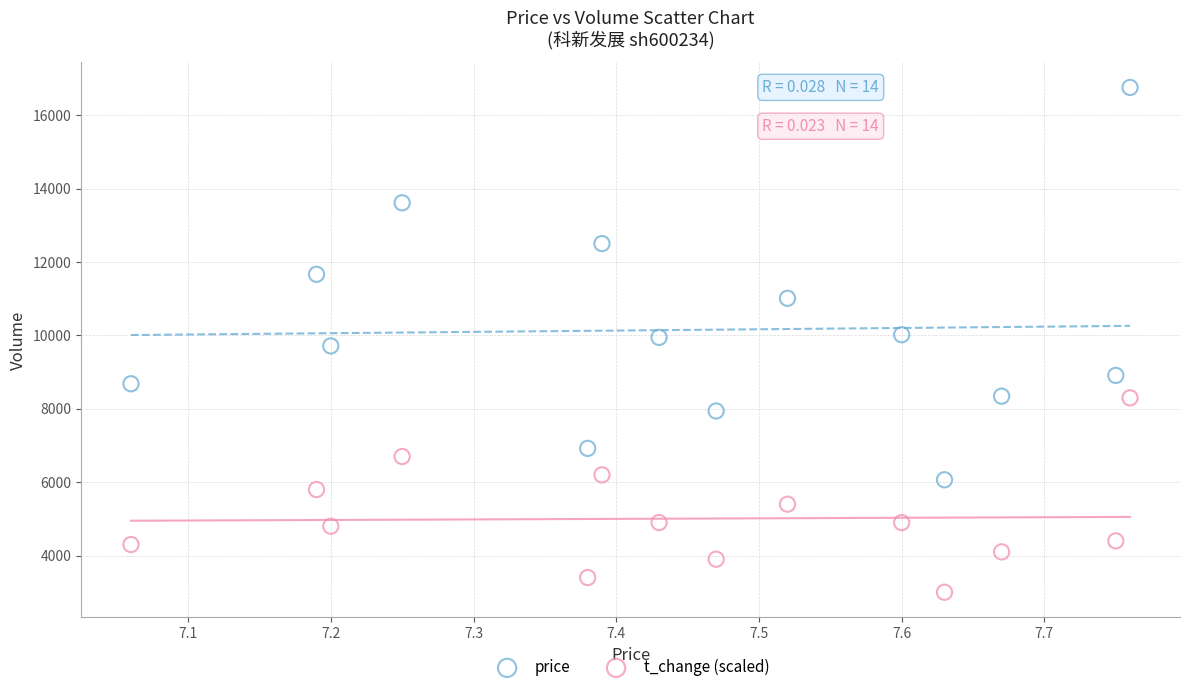

Which series contains the highest Y value?

price